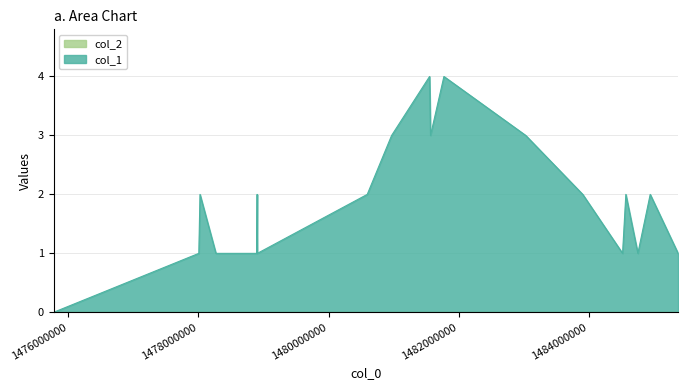

Read the value at 1483031294.

3